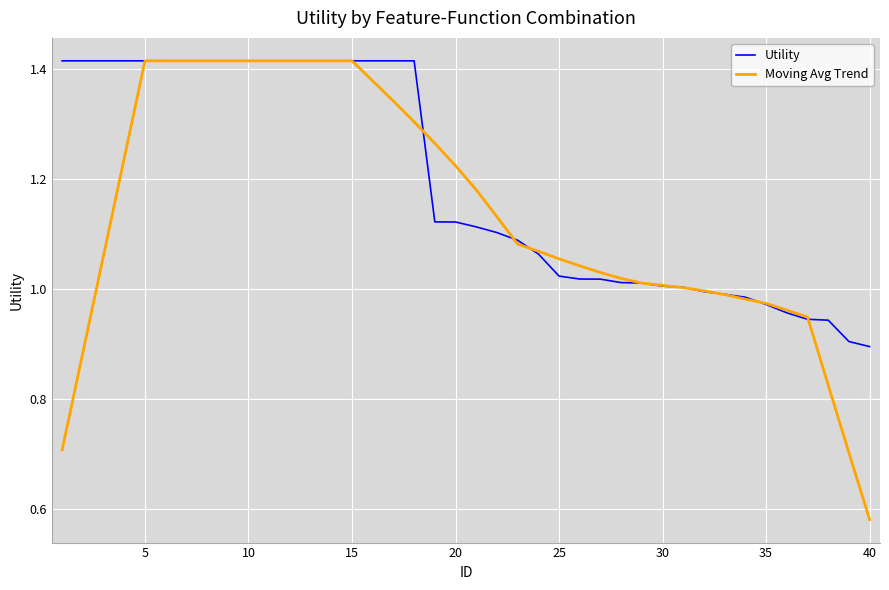

Rank the series by their average value, from highest to lowest.

Utility, Moving Avg Trend